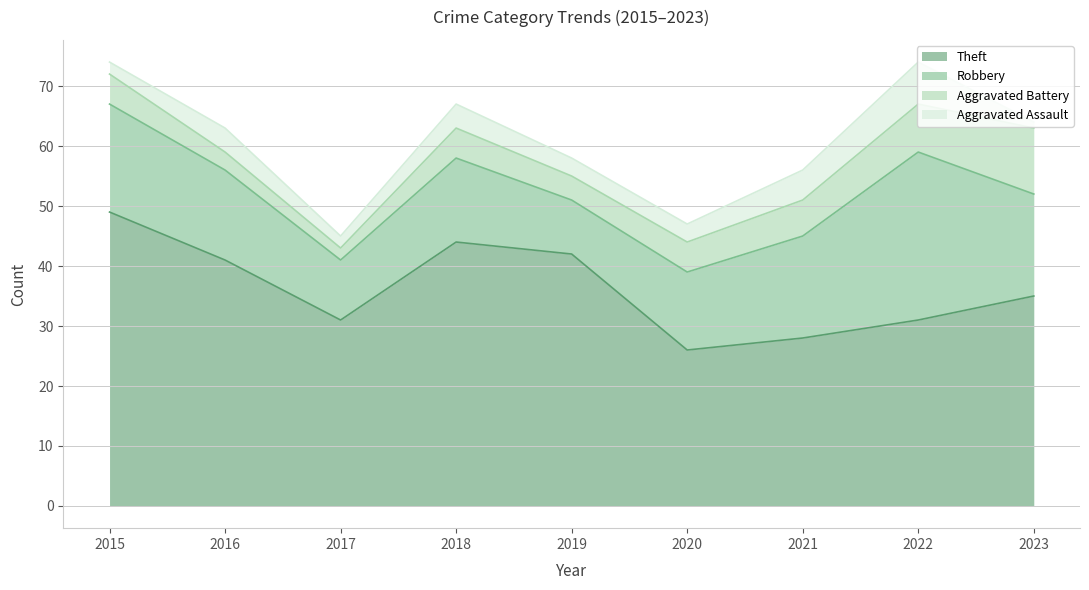

The value of Robbery at 2016 is 15. True or false?

True